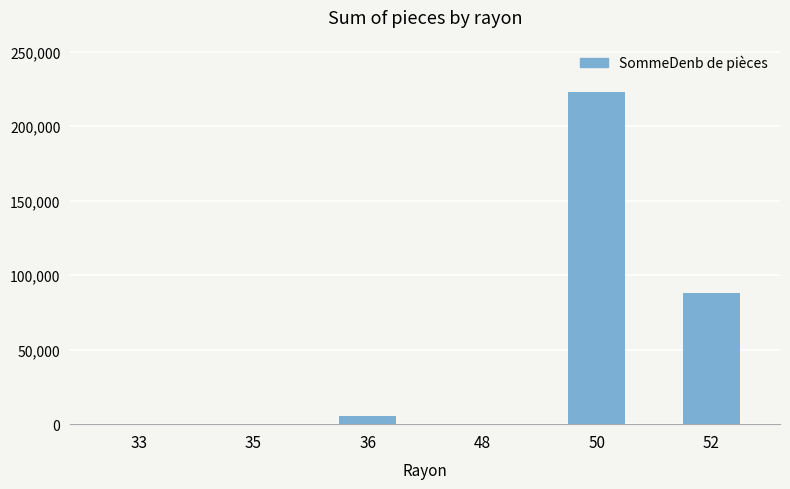

Approximately how many times larger is the value at 48 compared to 33?

0.8